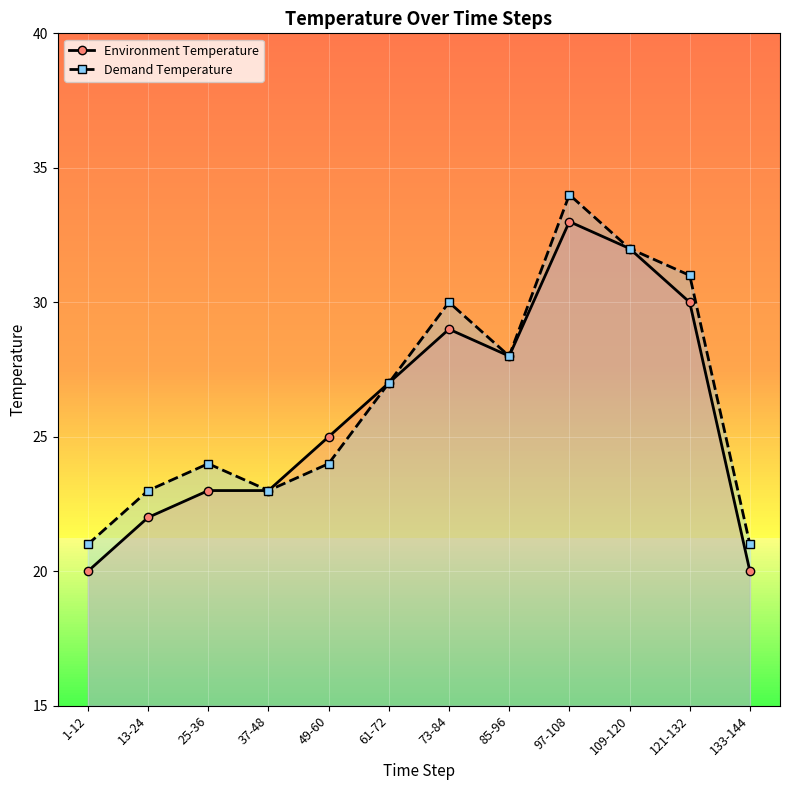

What position from the left is 97-108?

9